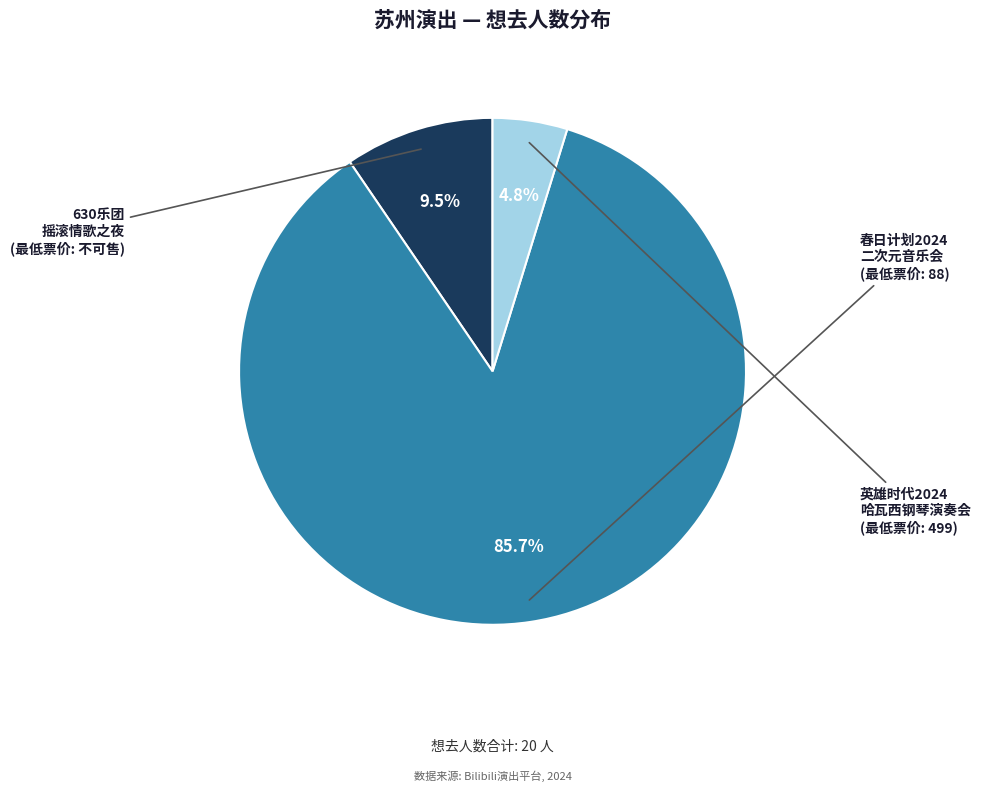

Is there a majority slice in this chart?

Yes